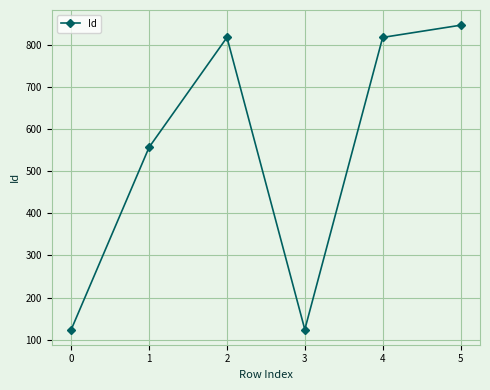

Which has a higher value, 5 or 4?

5